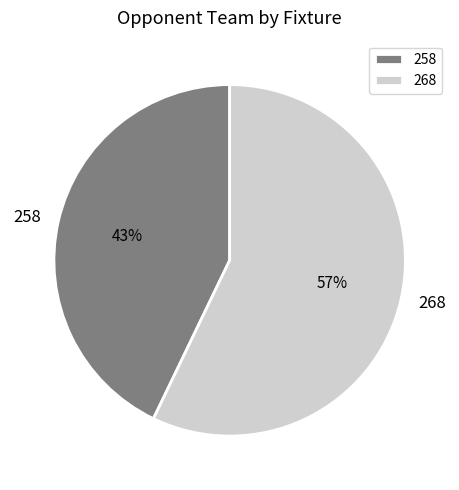

Rank the categories by value from lowest to highest.

258, 268